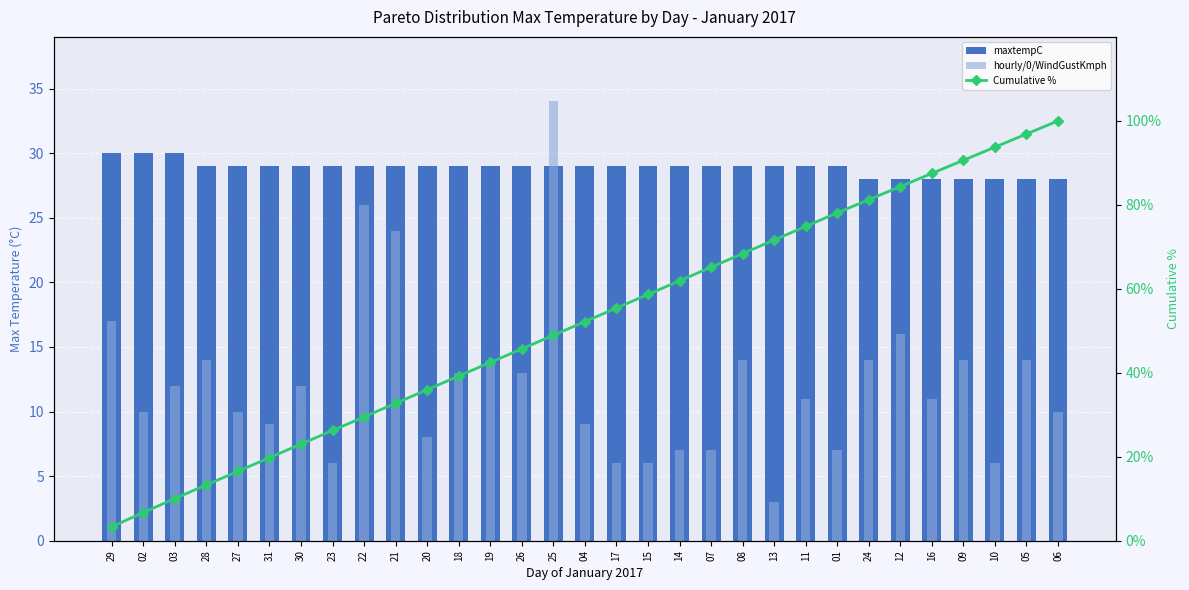

What is the label of the 24th bar from the left?

01